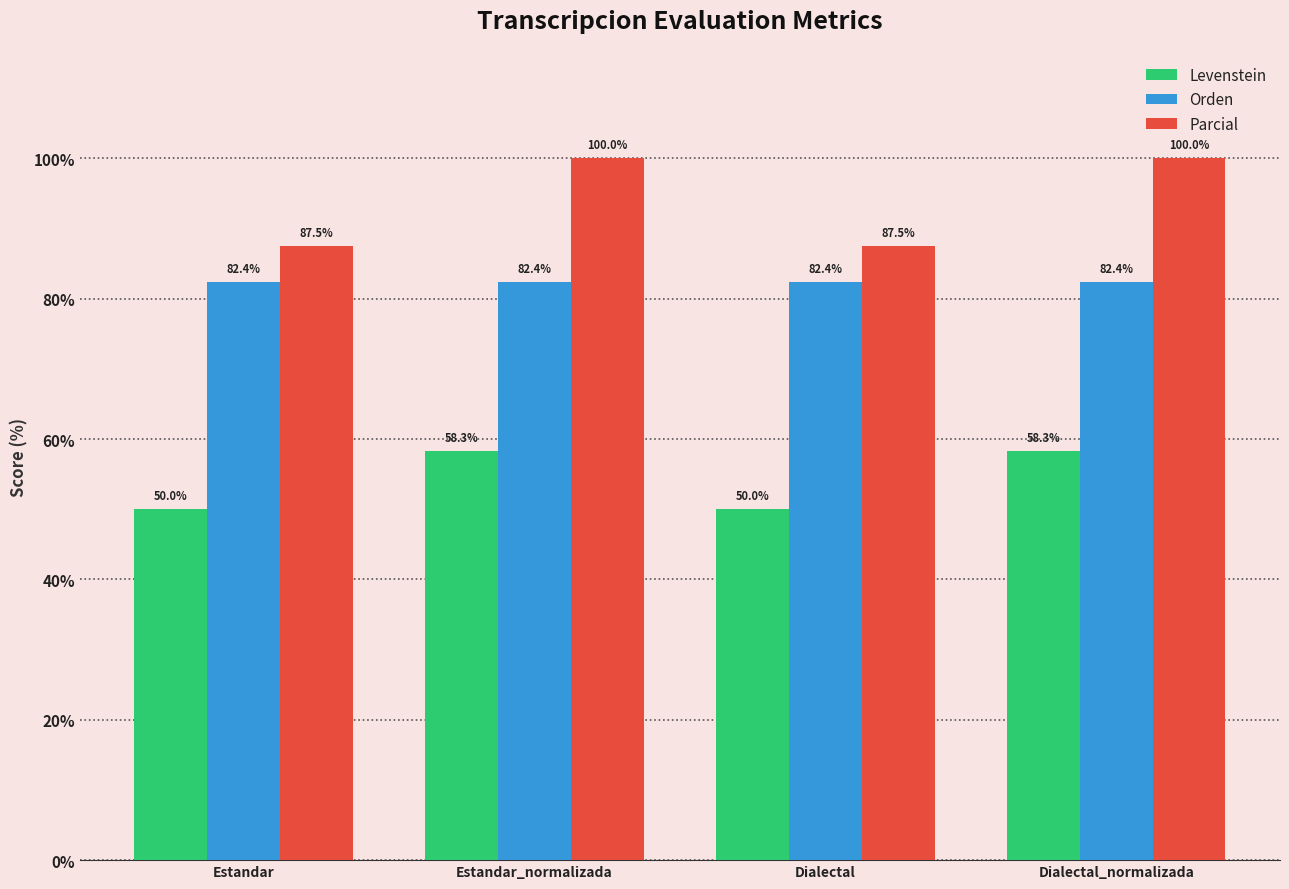

What is the total value across all series at Estandar_normalizada?

240.7